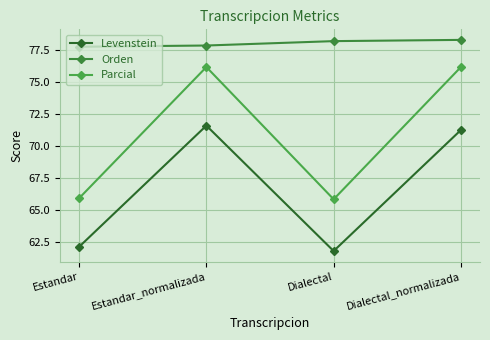

What are all the series names shown in the legend?

Levenstein, Orden, Parcial